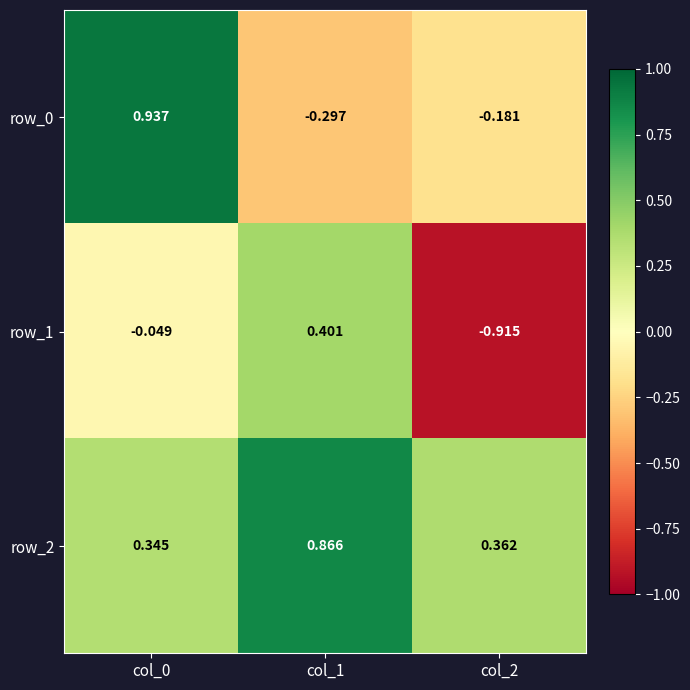

Is the value of row_0 at col_0 greater than the value of row_1 at col_1?

Yes